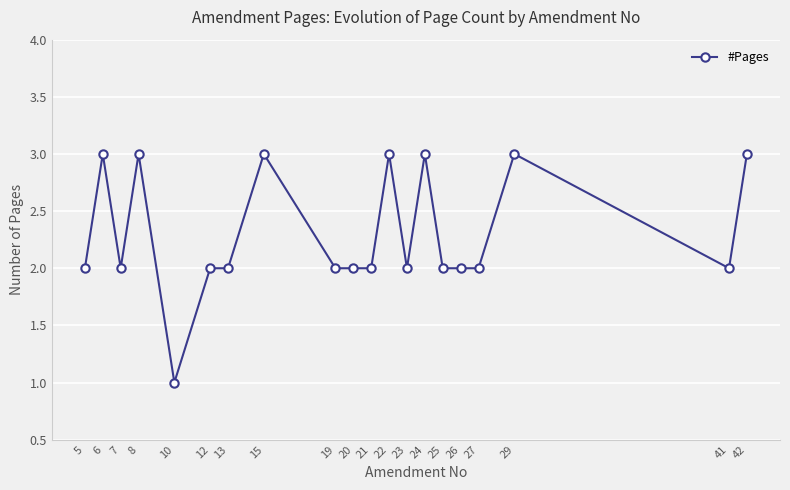

True or false: the data has more than 2 interior local peaks.

True